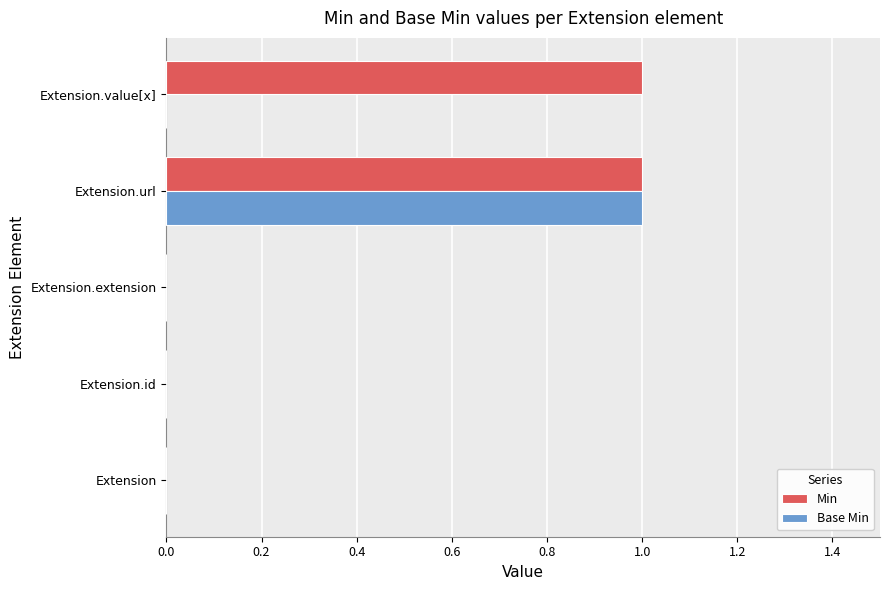

Which series has the largest total across all categories?

Min